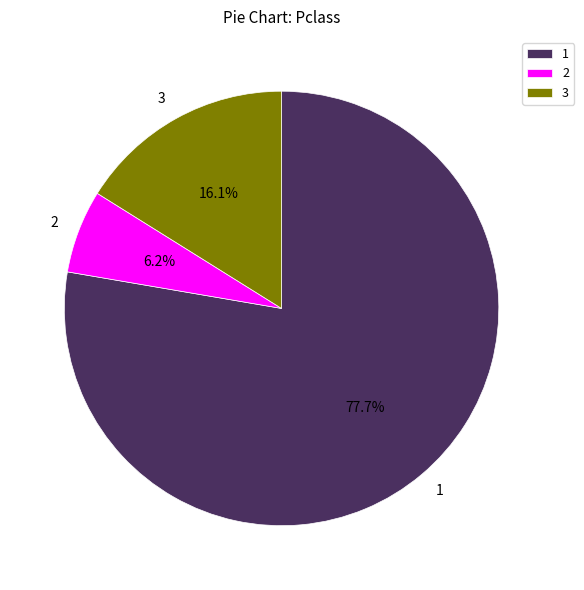

Rank the categories by value from lowest to highest.

2, 3, 1